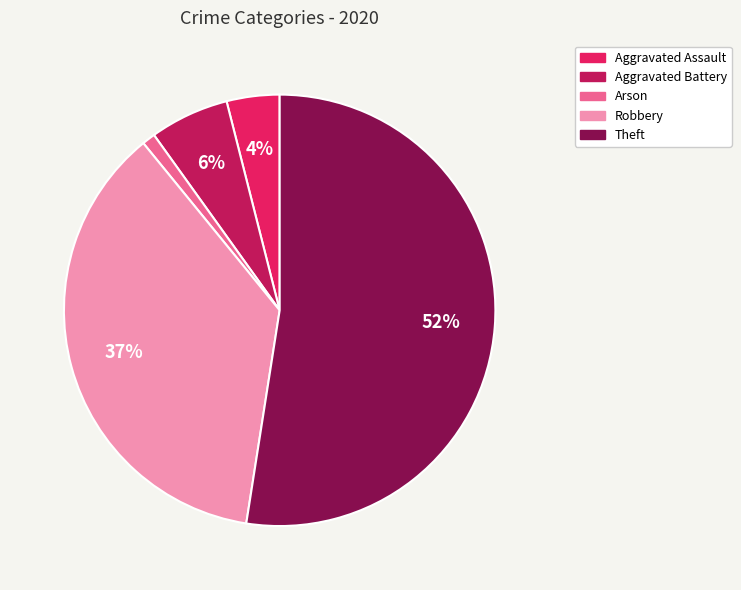

Which category has the biggest portion of the pie?

Theft